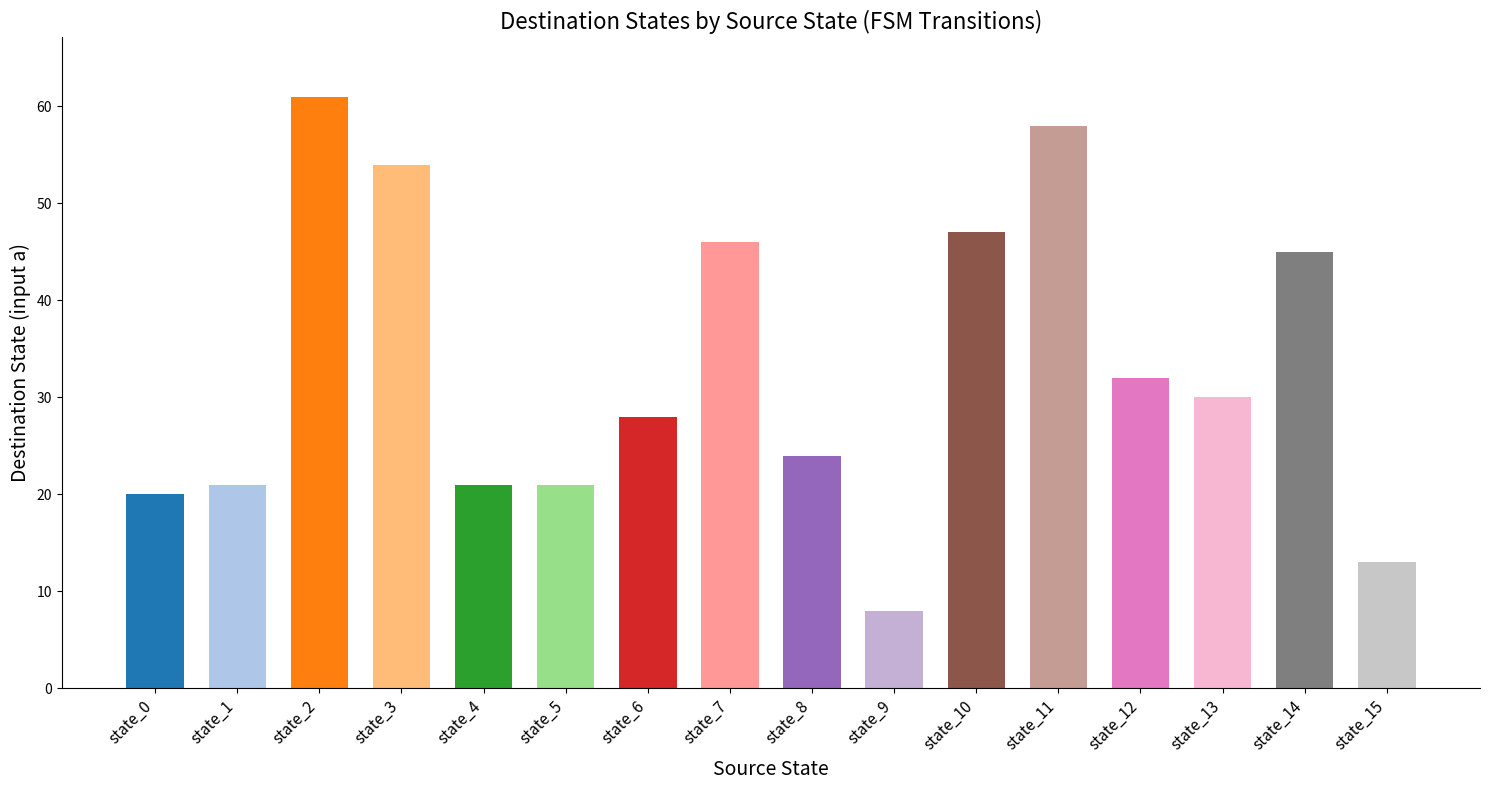

Between state_8 and state_3, which is larger?

state_3